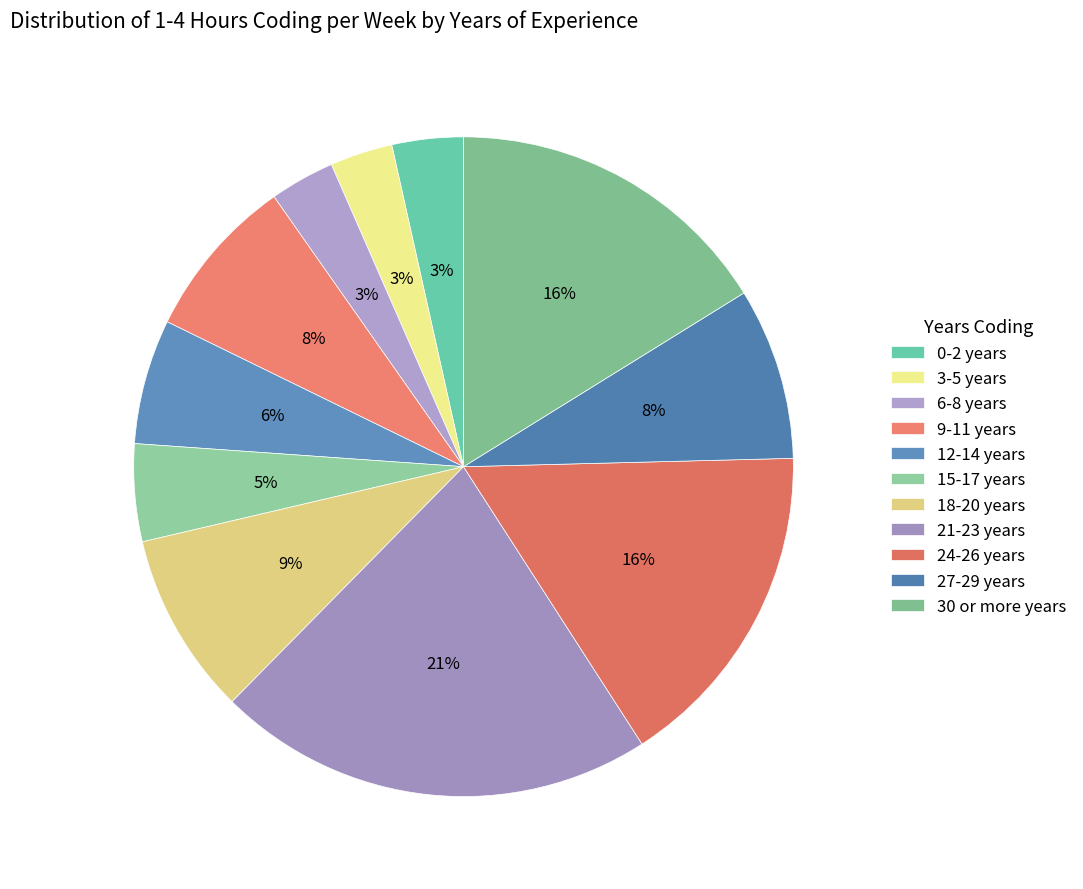

How many slices are in this pie chart?

11